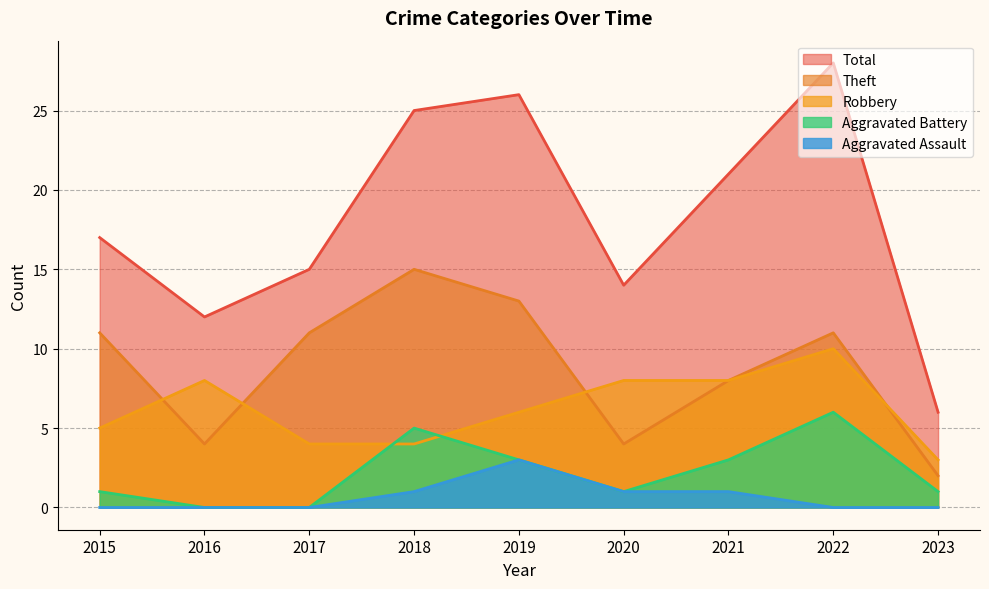

Rank the categories by Total value from lowest to highest.

2023, 2016, 2020, 2017, 2015, 2021, 2018, 2019, 2022